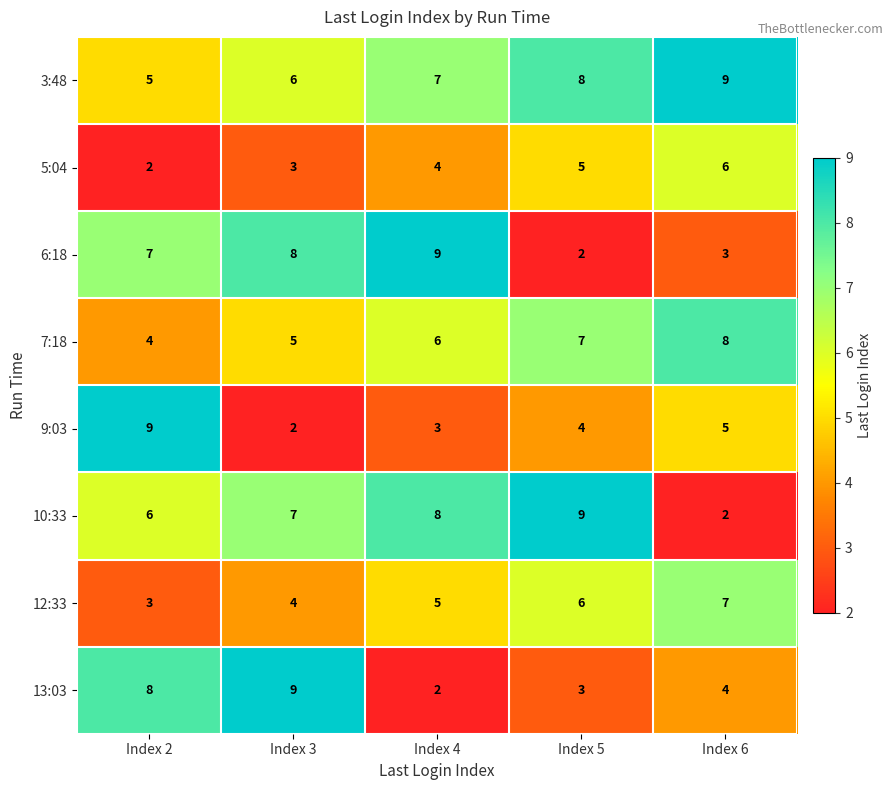

At which label does 6:18 reach its peak?

Index 4